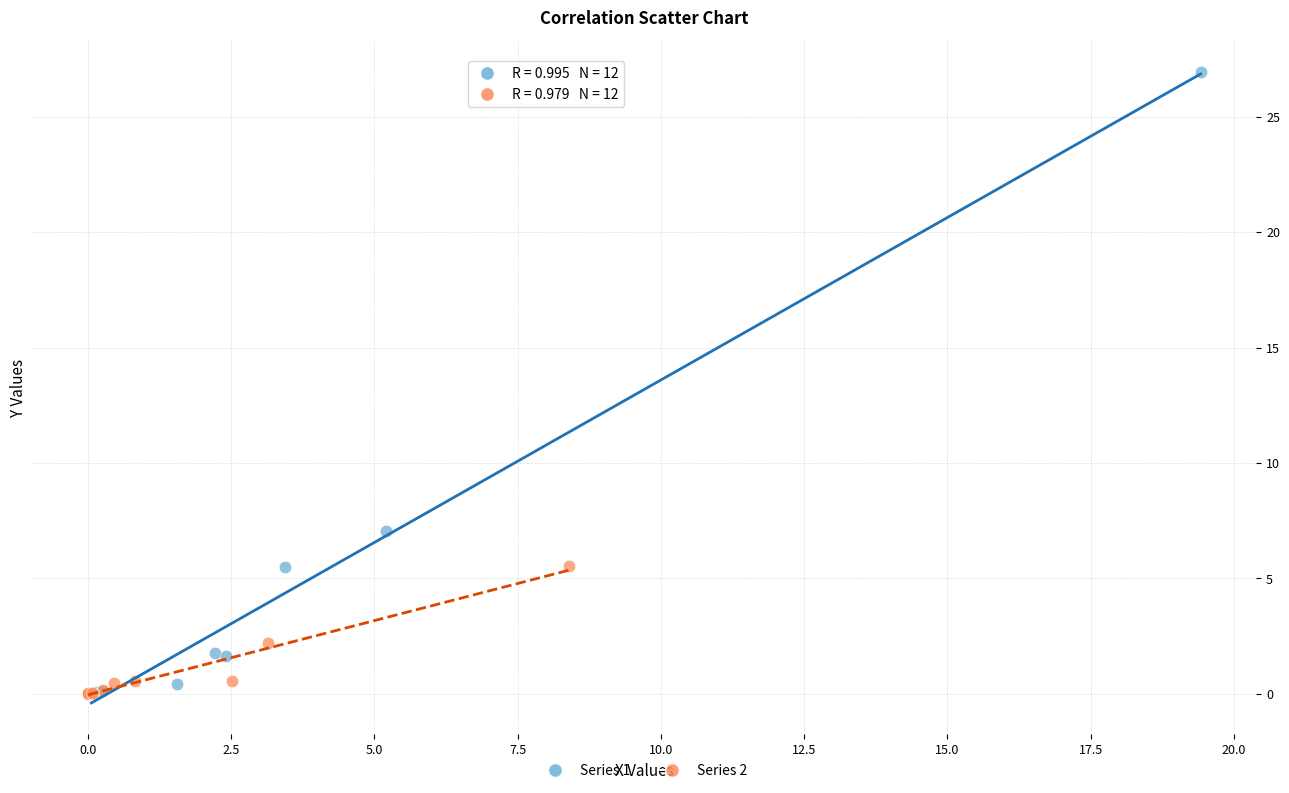

Which series reaches the maximum Y coordinate?

Series 1